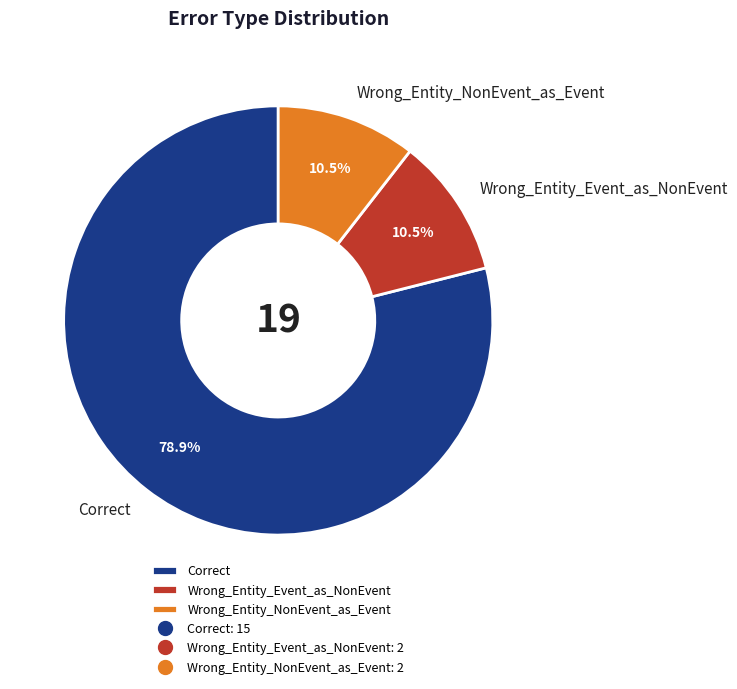

How many slices are in this pie chart?

3